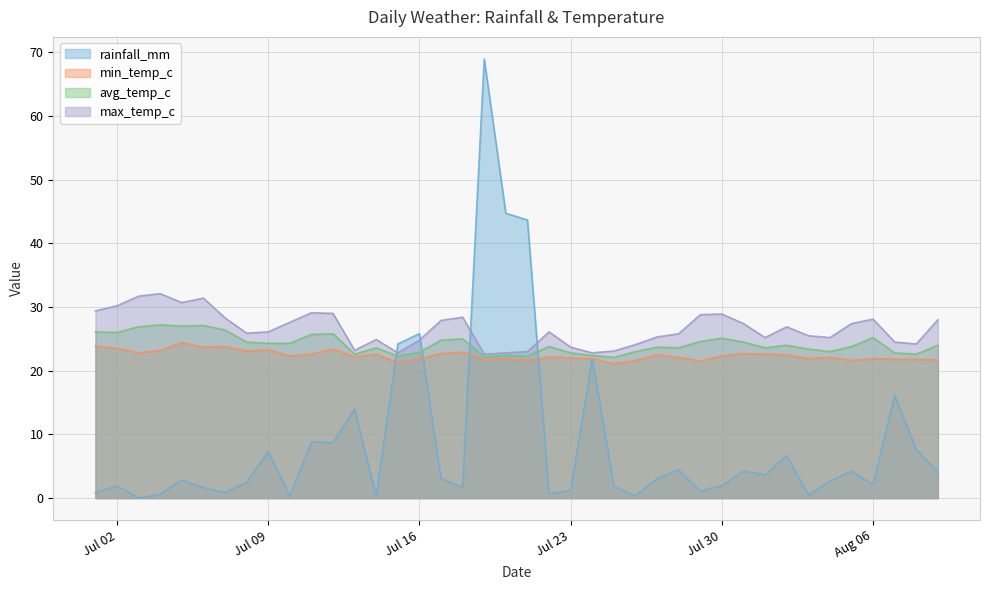

What is the sum of all rainfall_mm values?

351.0